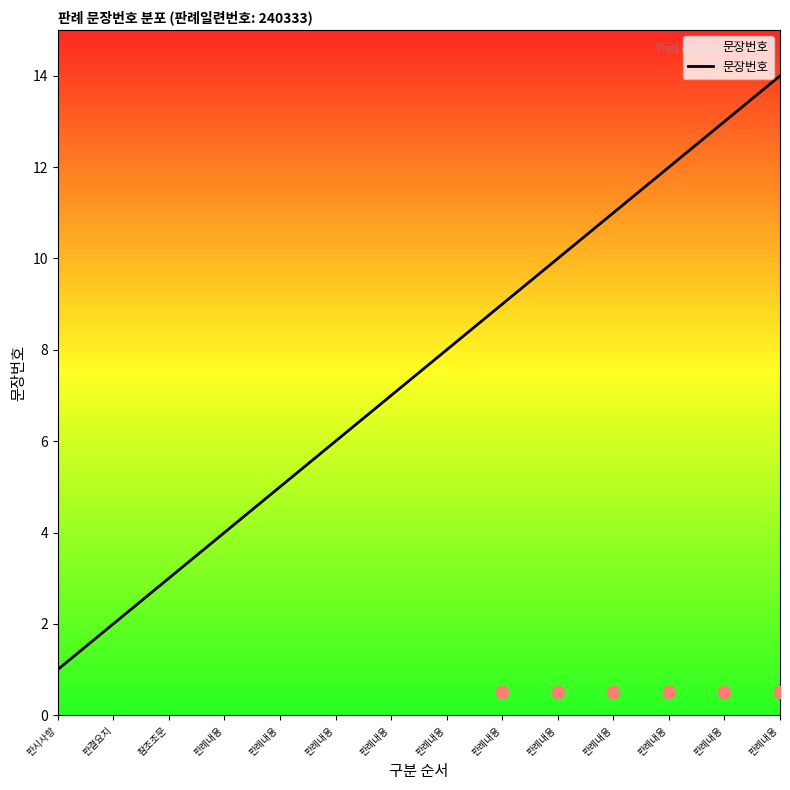

Between 참조조문 and 판결요지, which is larger?

참조조문